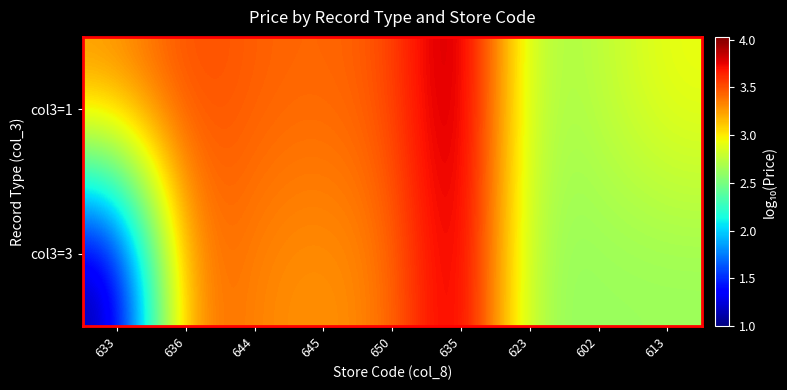

List the series in order of their peak value, highest first.

col3=1, col3=3